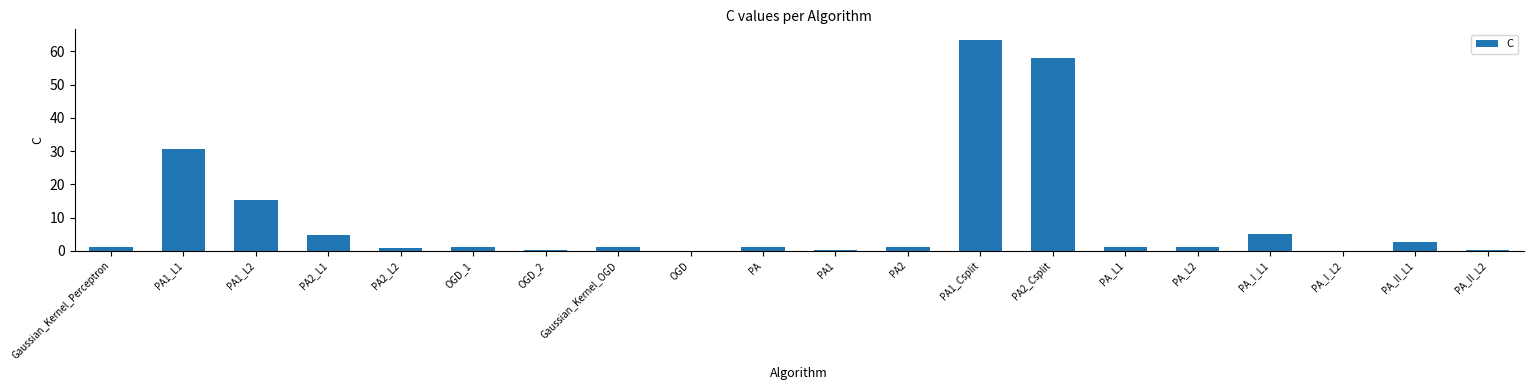

True or false: the data shows 57.9 at PA2_Csplit.

True